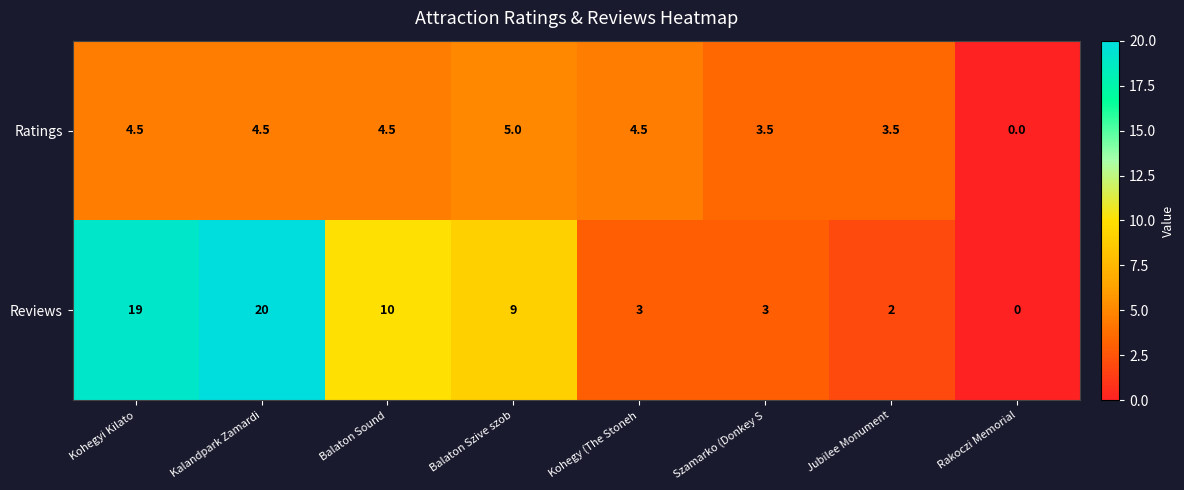

What is the difference between the maximum and minimum values in the Reviews series?

20.0